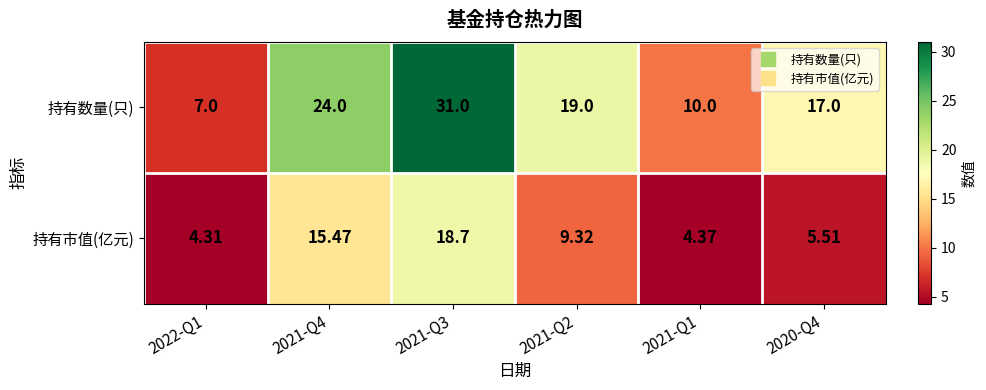

What is the total value across all series at 2021-Q4?

39.5